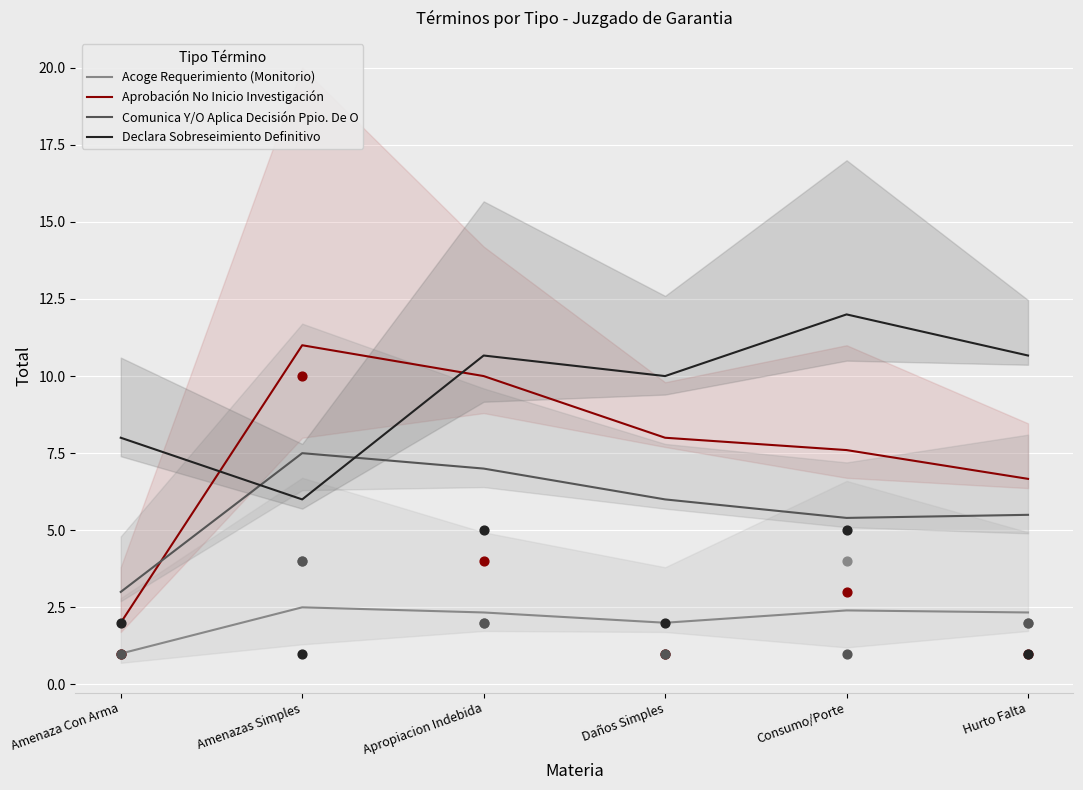

Which series contains the highest Y value?

Declara Sobreseimiento Definitivo